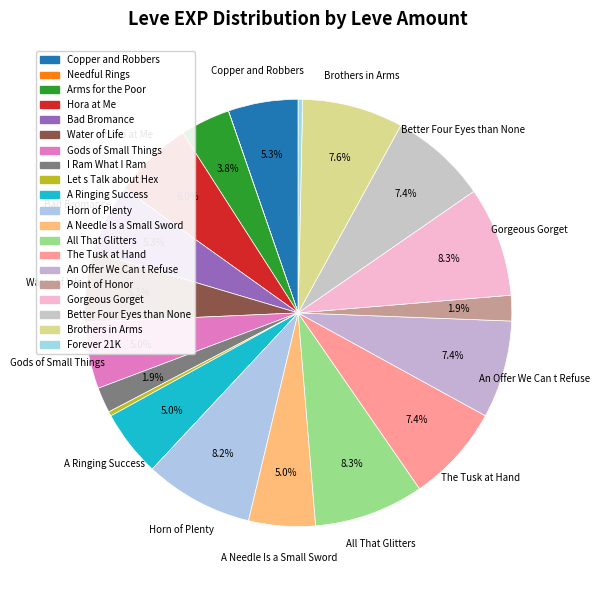

The I Ram What I Ram slice represents 2% of the pie. True or false?

True